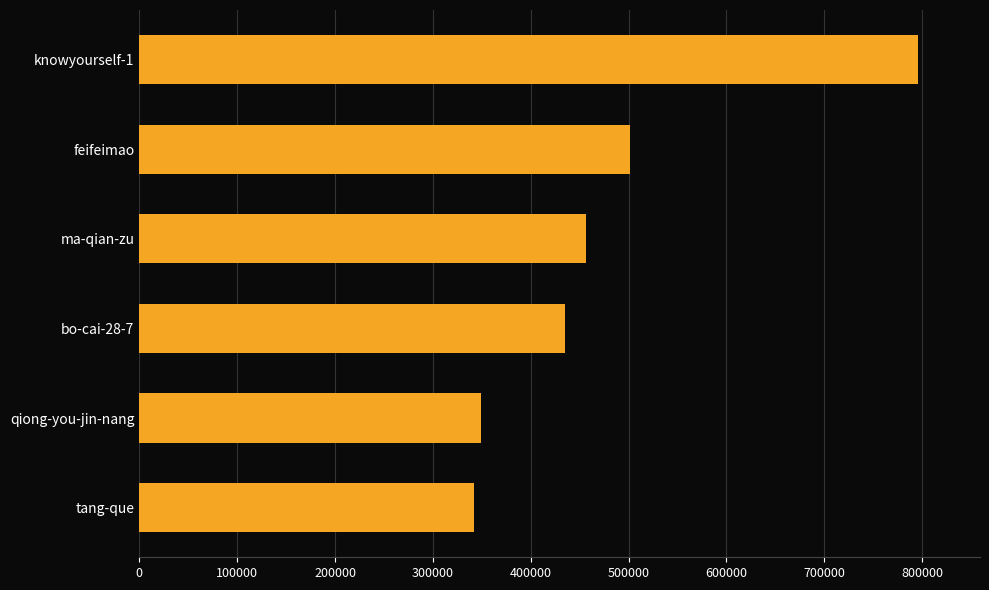

List the labels in order of value, smallest first.

tang-que, qiong-you-jin-nang, bo-cai-28-7, ma-qian-zu, feifeimao, knowyourself-1